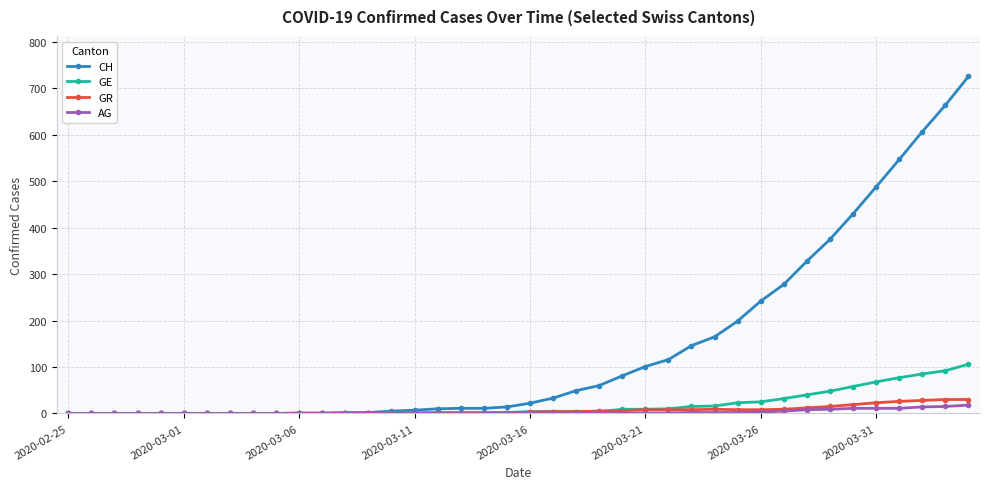

Which series has the largest range (max minus min)?

CH